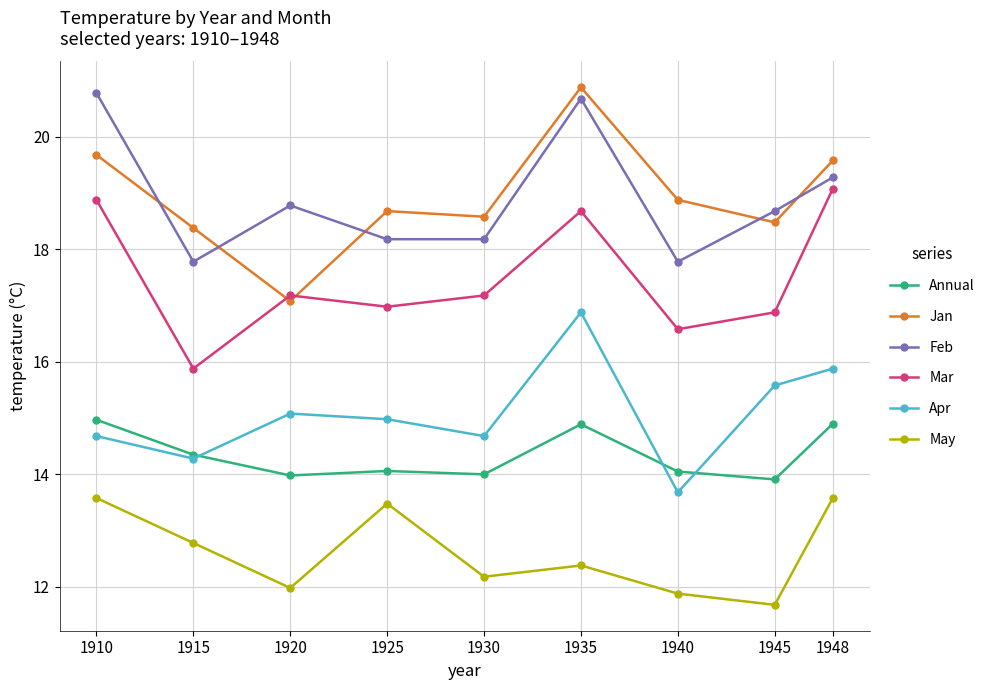

What is the difference between the second highest and second lowest values in the May series?

1.7